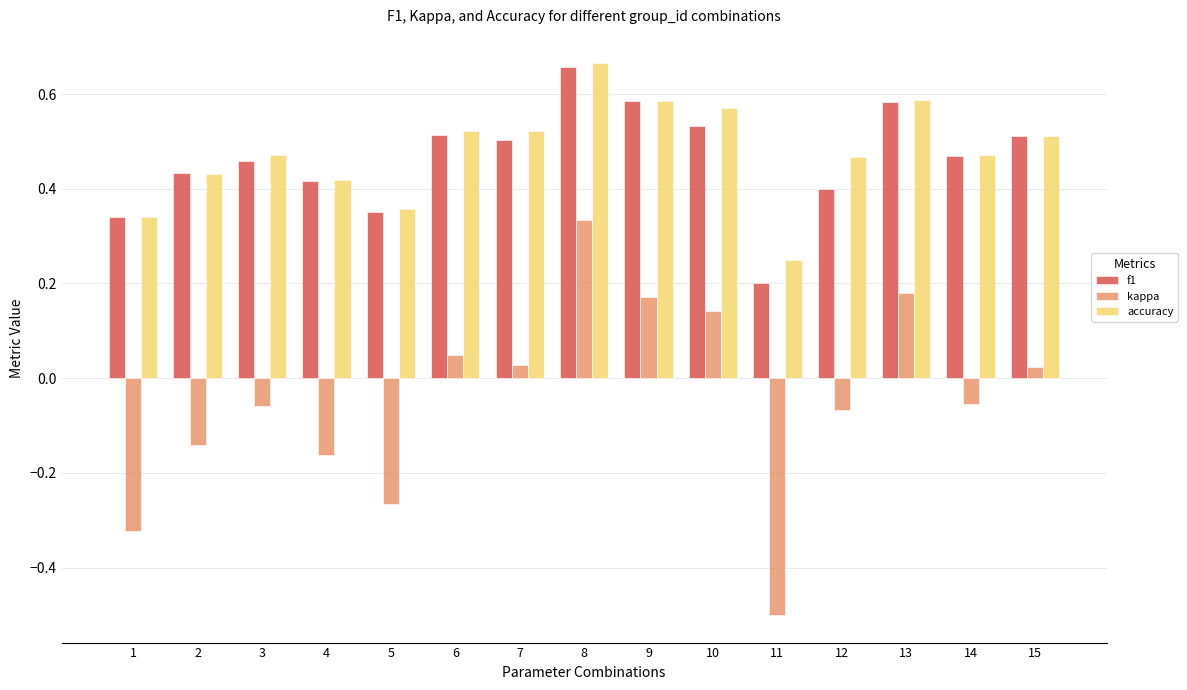

Where does the kappa series first go above 0?

6